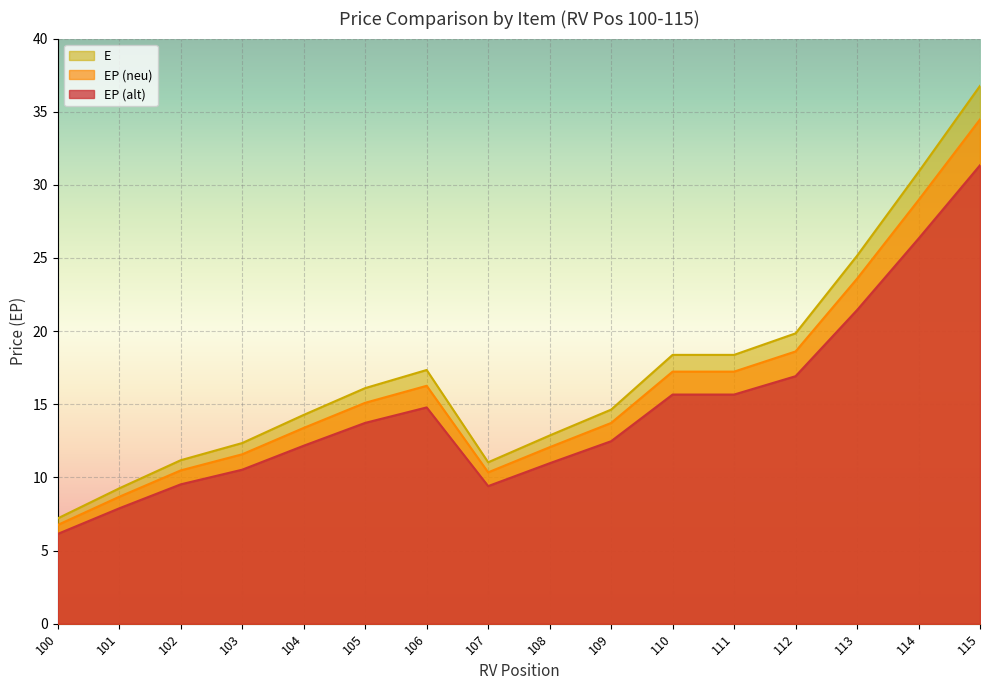

Reading left to right, extract all data points from this chart.

EP (alt): 6.1	7.9	9.5	10.5	12.2	13.7	14.8	9.4	11.0	12.5	15.7	15.7	16.9	21.4	26.3	31.3
EP (neu): 6.8	8.7	10.5	11.6	13.4	15.1	16.3	10.3	12.1	13.7	17.2	17.2	18.6	23.6	29.0	34.5
E: 7.2	9.3	11.2	12.3	14.3	16.1	17.3	11.0	12.9	14.6	18.4	18.4	19.8	25.2	30.9	36.8